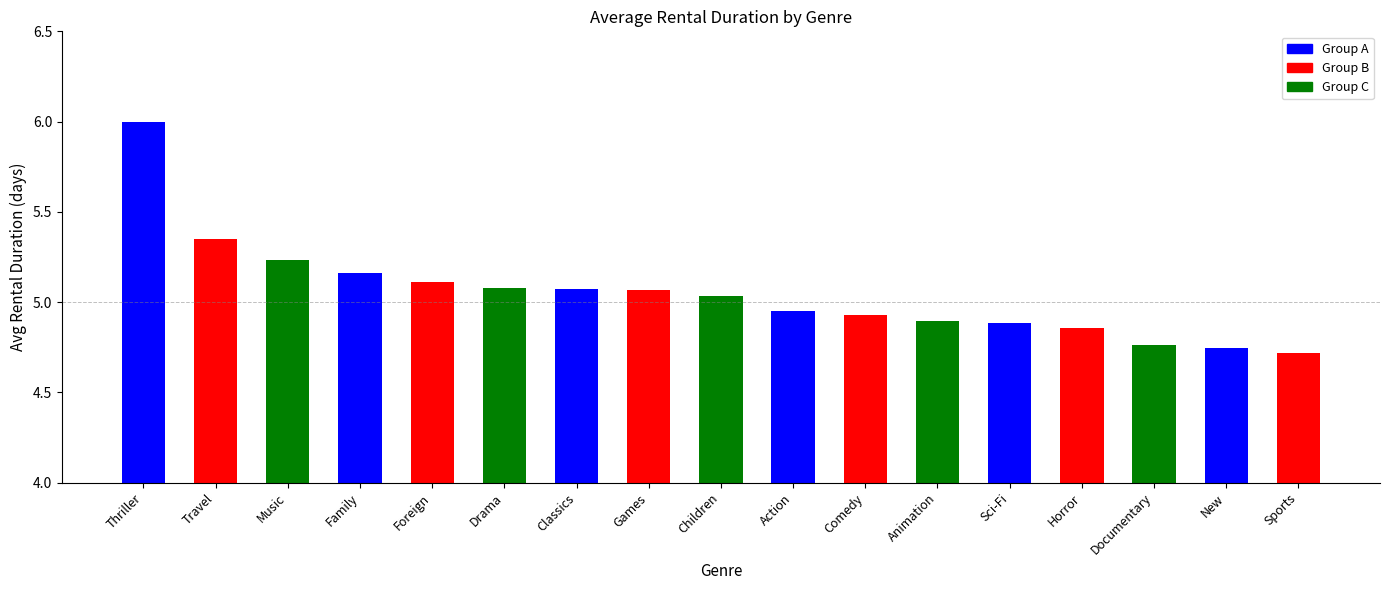

What is the change in value from Drama to Horror?

-0.2